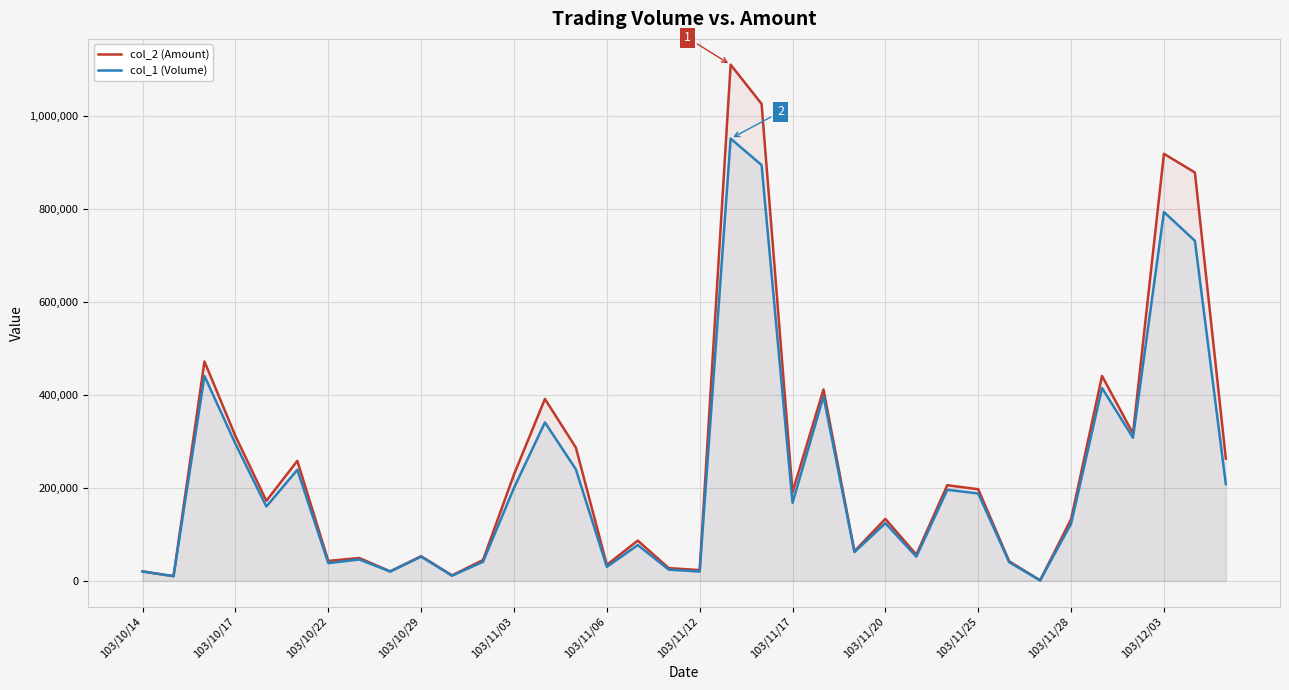

What is the sum of all col_2 (Amount) values?

8936730